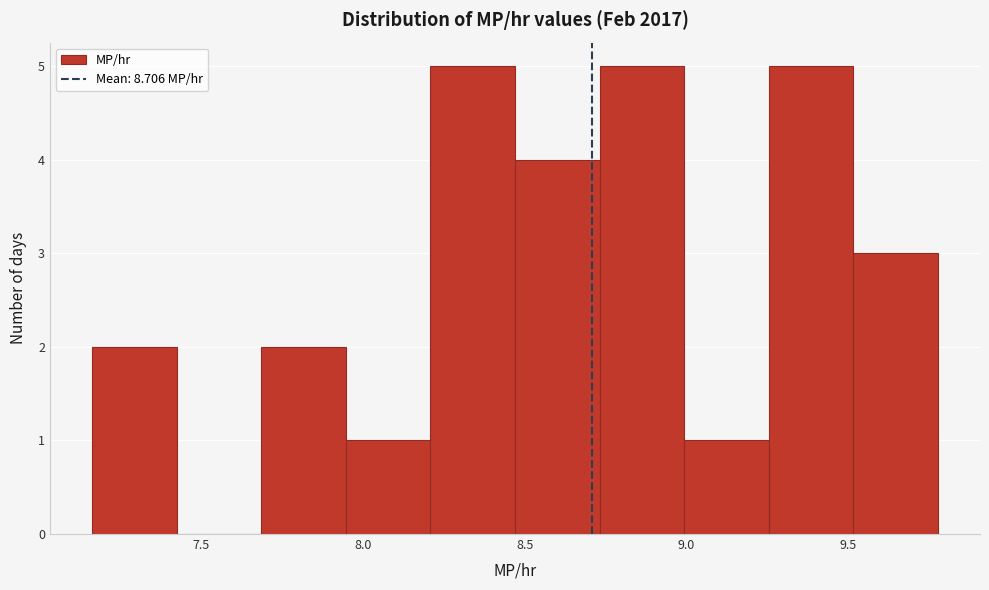

Reading left to right, transcribe this chart: for each bar, give the range it covers on the x-axis and its height. Neither the bar edges nor the heights are printed on the chart, so give them approximately, as read against the axes.

7.15 to 7.40: 2
7.40 to 7.70: 0
7.70 to 7.95: 2
7.95 to 8.20: 1
8.20 to 8.45: 5
8.45 to 8.75: 4
8.75 to 9.00: 5
9.00 to 9.25: 1
9.25 to 9.50: 5
9.50 to 9.80: 3